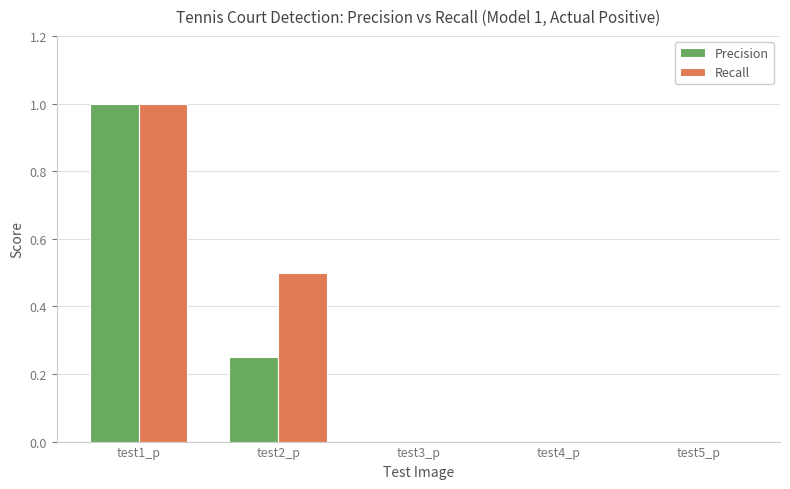

Is the value of Precision at test1_p greater than the value of Recall at test3_p?

Yes